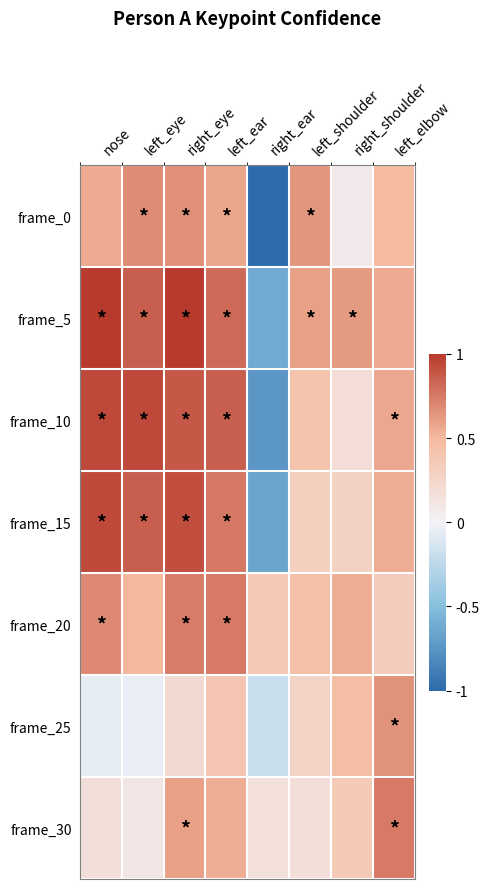

Between nose and left_eye, which is larger?

left_eye